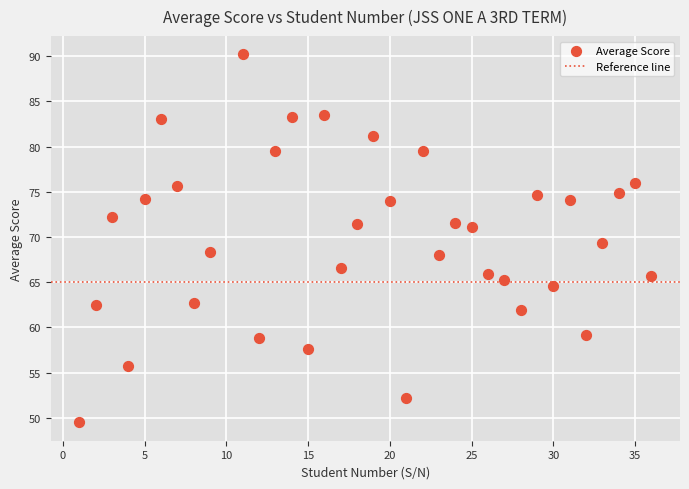

What is the range of Y values (max minus min)?

40.7